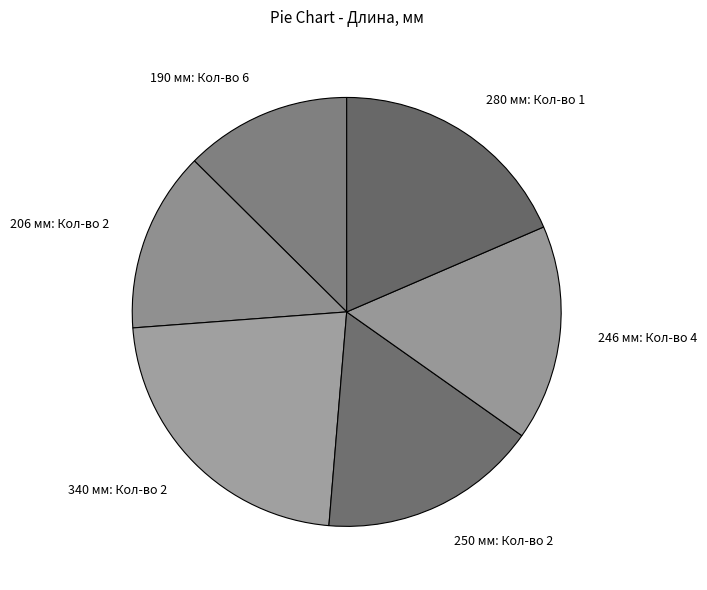

The 190 мм: Кол-во 6 slice represents 13% of the pie. True or false?

True